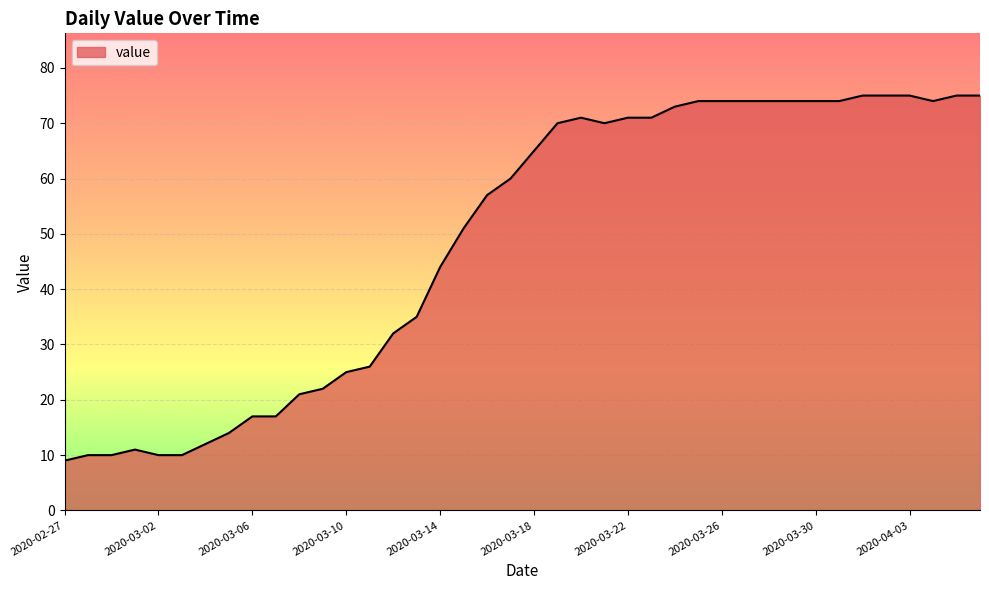

What is the greatest value displayed?

75